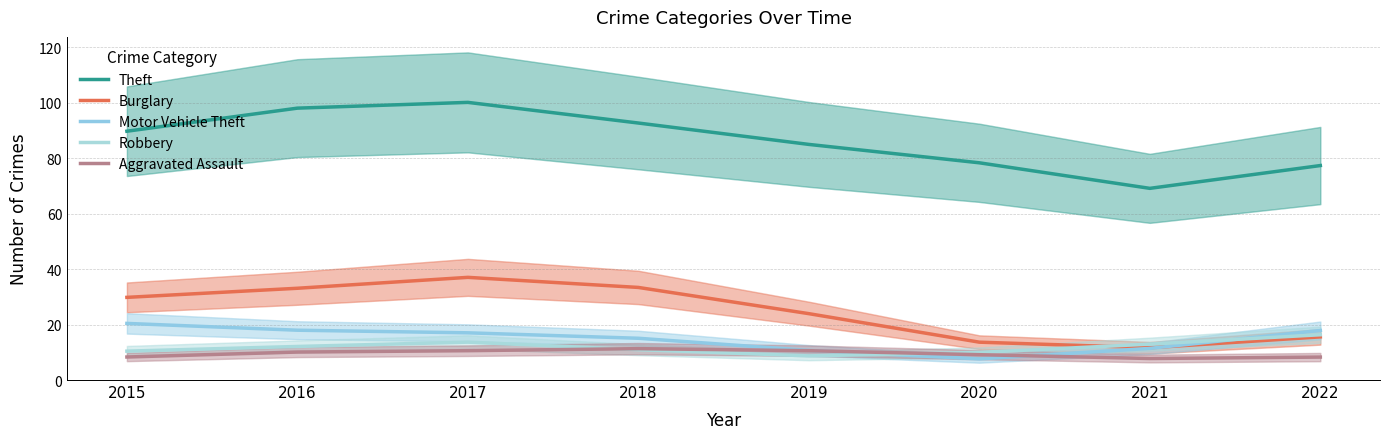

Which series has the largest total across all categories?

Theft